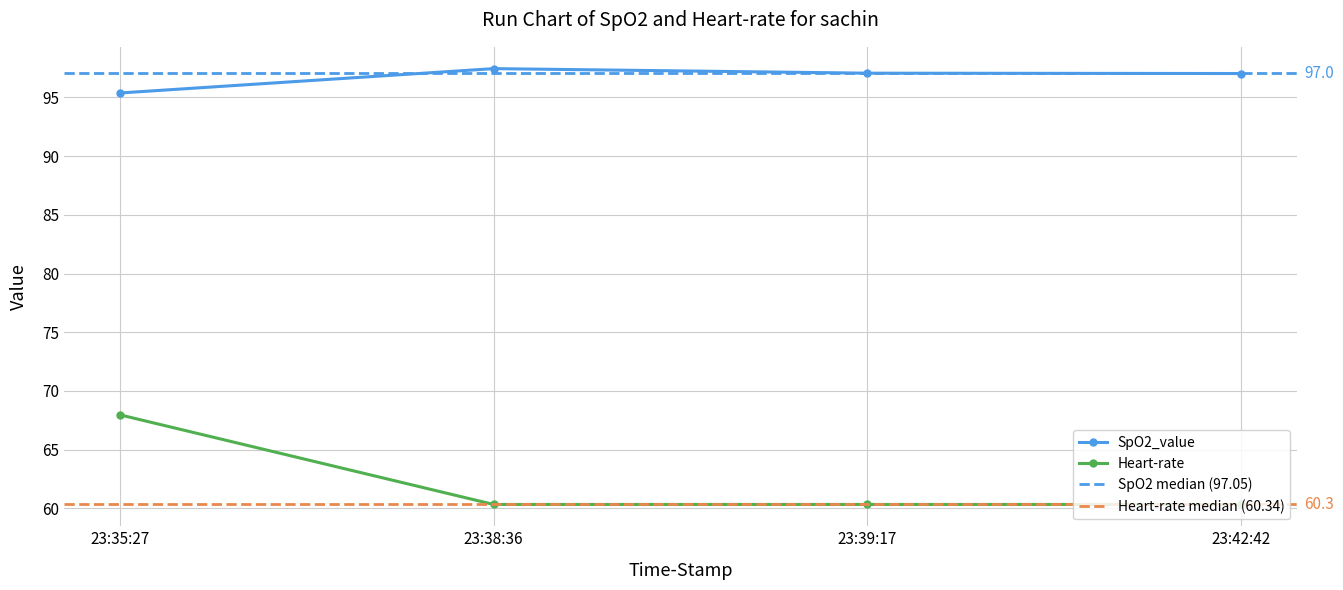

The SpO2_value series shows 60.5 at 23:39:17. True or false?

False